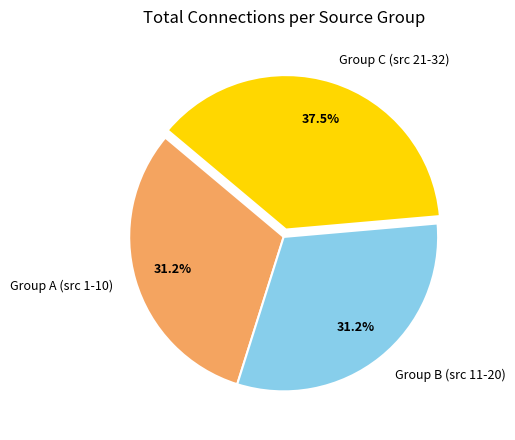

To the nearest percent, what is the average slice percentage?

33%